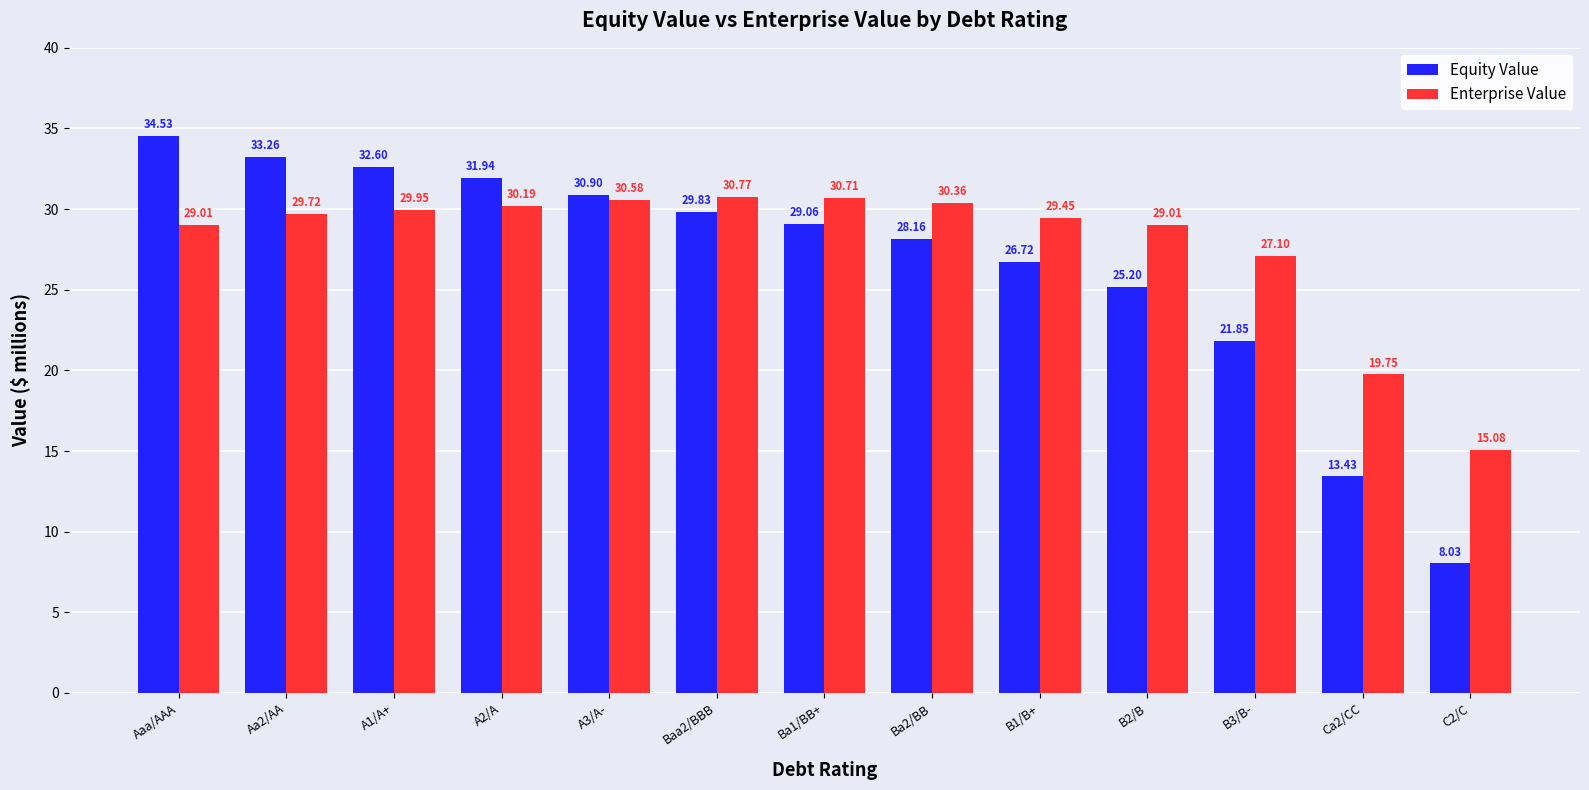

Where is Enterprise Value nearest to the value 22?

Ca2/CC